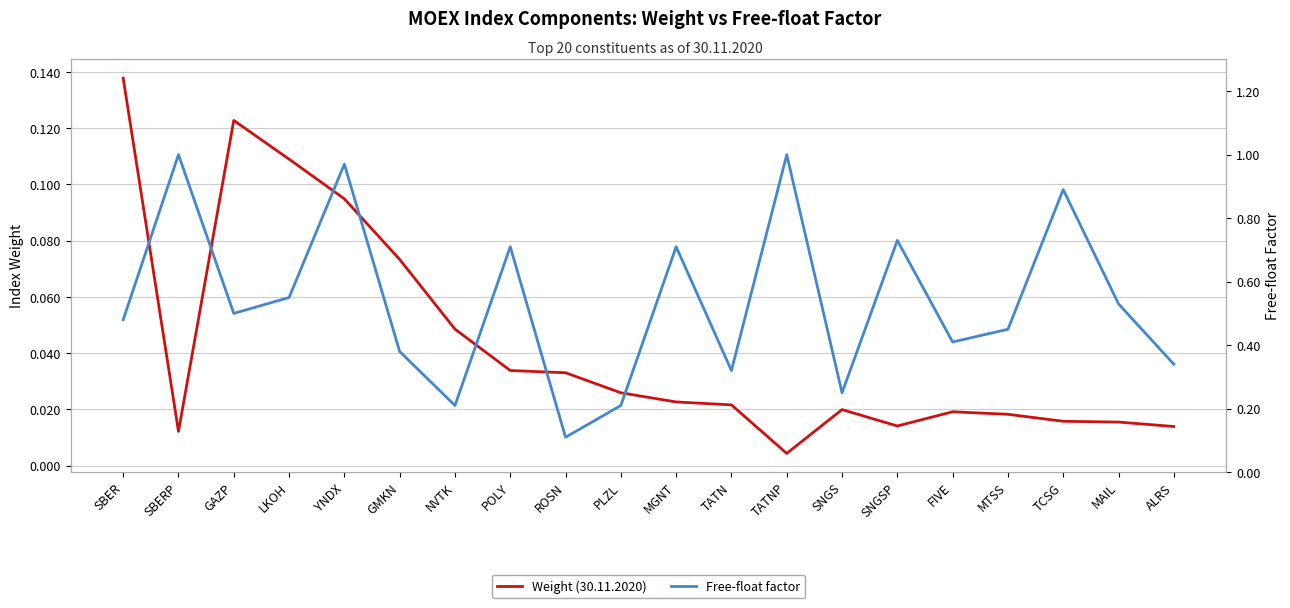

True or false: Free-float factor and Weight (30.11.2020) intersect in this chart.

False